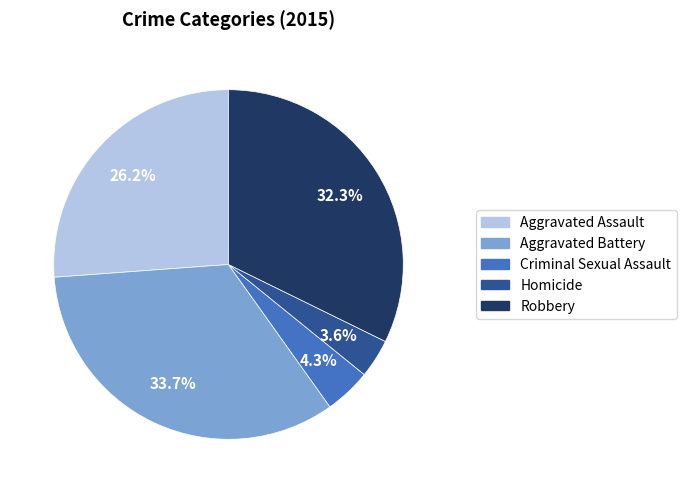

How many slices are in this pie chart?

5